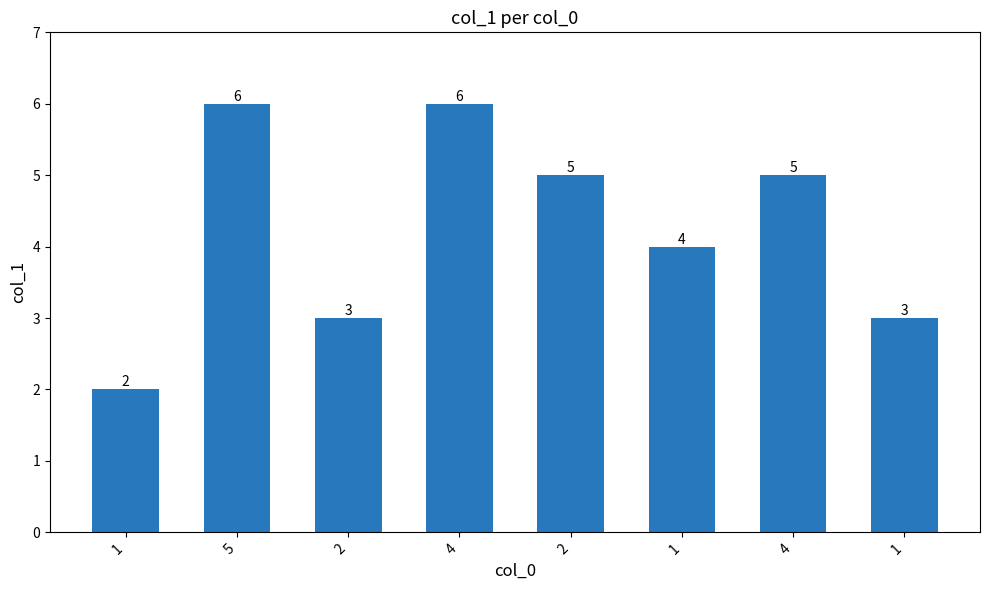

Rank the categories by value from highest to lowest.

5, 4, 2, 4, 1, 2, 1, 1